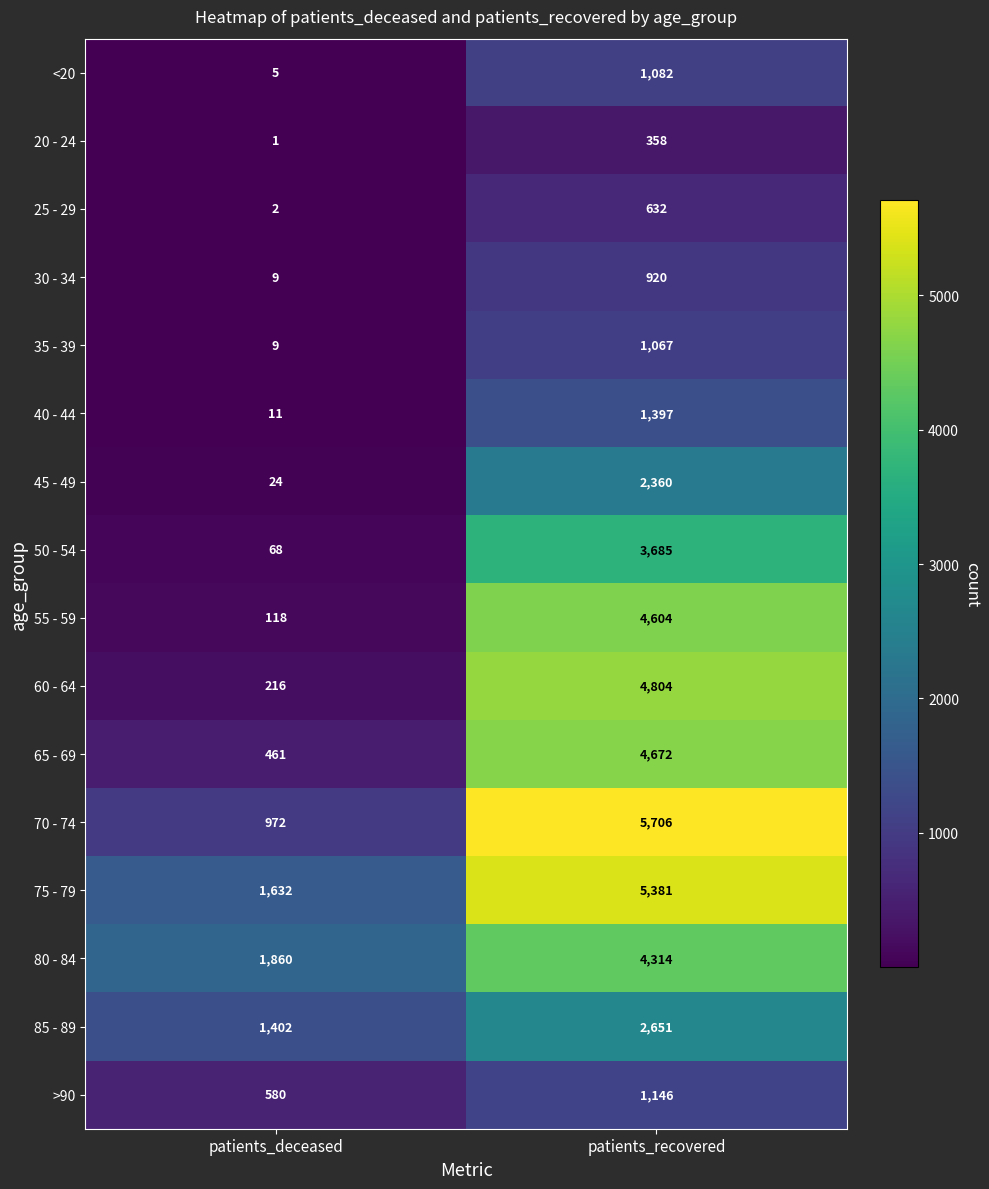

At which category is the sum across all series the highest?

patients_recovered